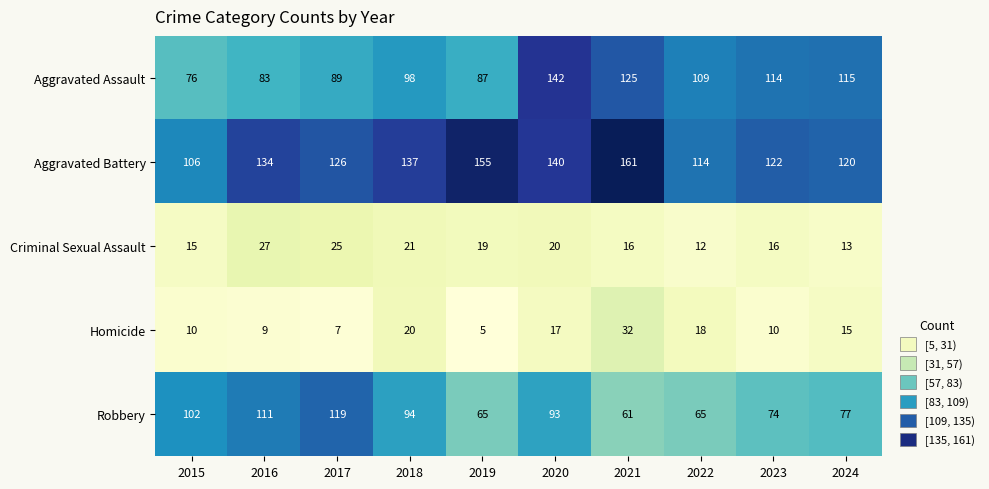

What is the greatest value displayed?

161